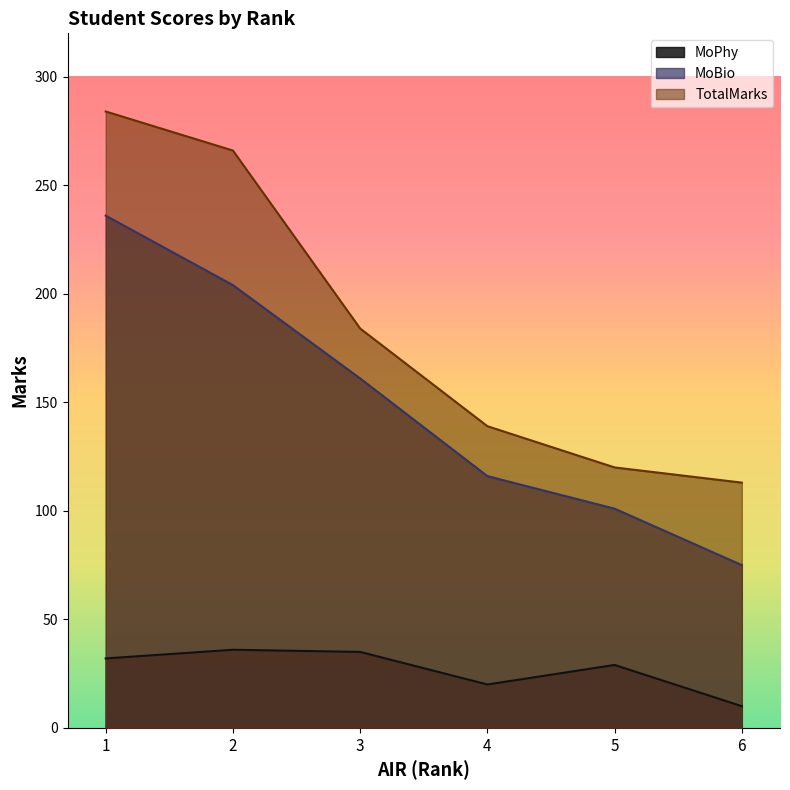

What is the sum of all MoBio values?

893